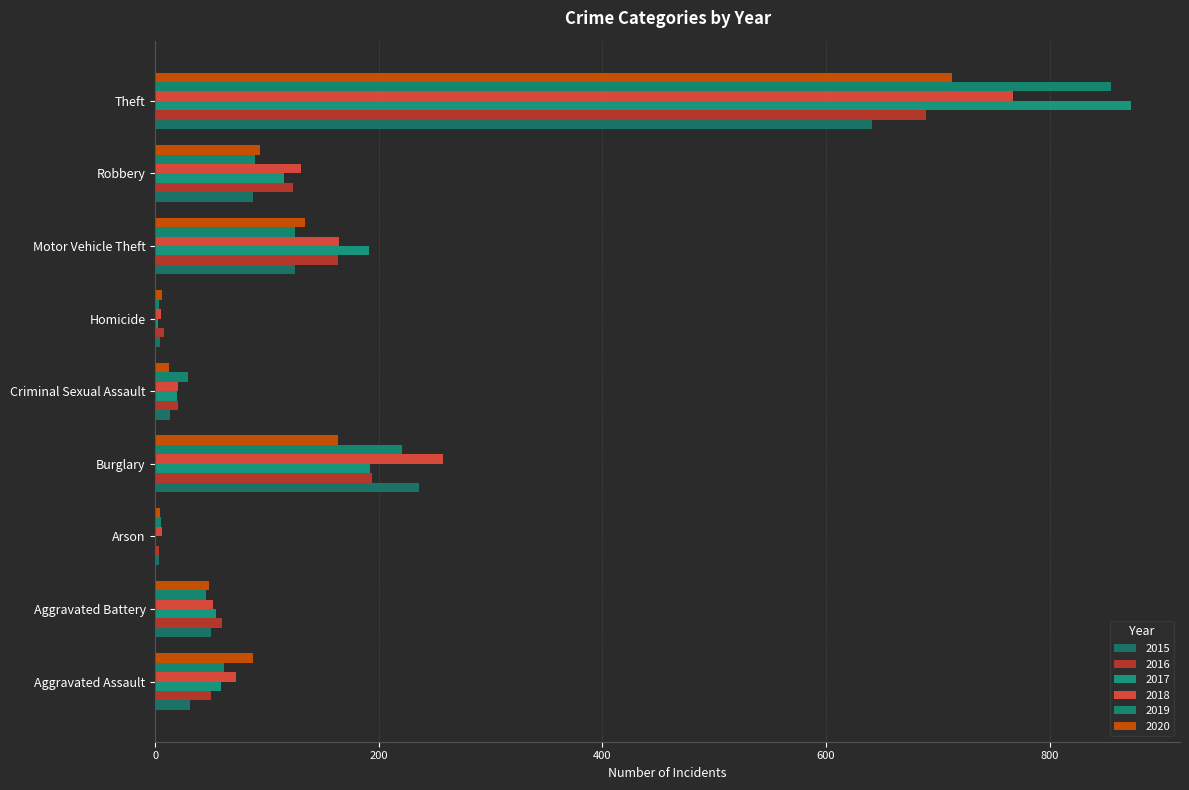

Reading left to right, transcribe all the data shown in this chart.

2015: Aggravated Assault=31	Aggravated Battery=50	Arson=3	Burglary=236	Criminal Sexual Assault=13	Homicide=4	Motor Vehicle Theft=125	Robbery=87	Theft=641
2016: Aggravated Assault=50	Aggravated Battery=60	Arson=3	Burglary=194	Criminal Sexual Assault=20	Homicide=8	Motor Vehicle Theft=163	Robbery=123	Theft=689
2017: Aggravated Assault=59	Aggravated Battery=54	Arson=1	Burglary=192	Criminal Sexual Assault=19	Homicide=2	Motor Vehicle Theft=191	Robbery=115	Theft=873
2018: Aggravated Assault=72	Aggravated Battery=52	Arson=6	Burglary=257	Criminal Sexual Assault=20	Homicide=5	Motor Vehicle Theft=164	Robbery=130	Theft=767
2019: Aggravated Assault=61	Aggravated Battery=45	Arson=5	Burglary=221	Criminal Sexual Assault=29	Homicide=3	Motor Vehicle Theft=125	Robbery=89	Theft=855
2020: Aggravated Assault=87	Aggravated Battery=48	Arson=4	Burglary=163	Criminal Sexual Assault=12	Homicide=6	Motor Vehicle Theft=134	Robbery=94	Theft=713